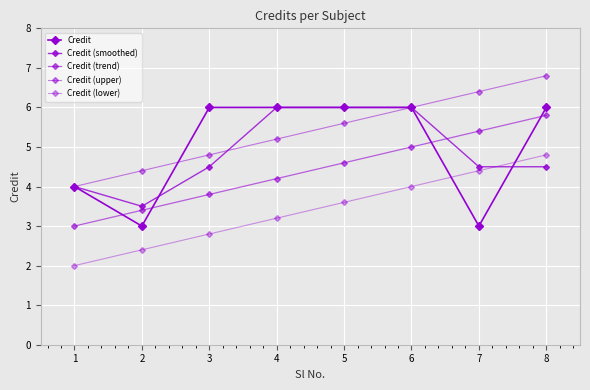

Where is Credit (trend) nearest to the value 4?

3